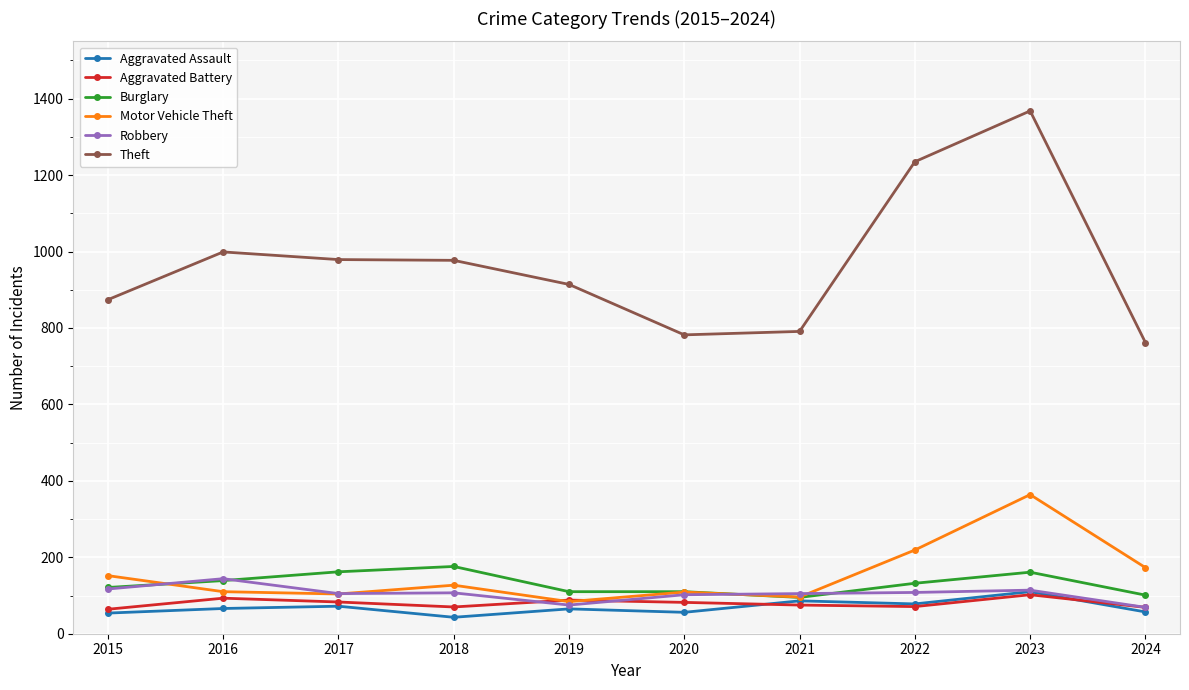

True or false: Theft has a value of 979 at 2017.

True